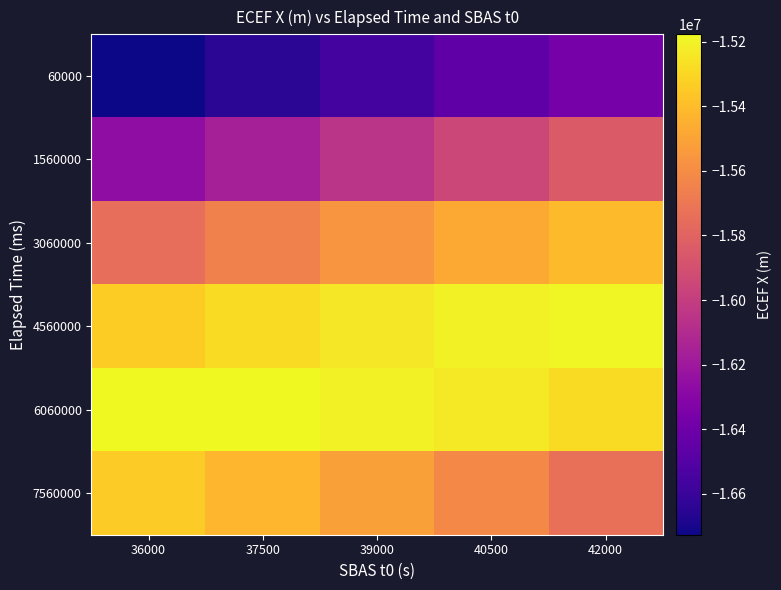

Which series has the largest total across all categories?

6060000